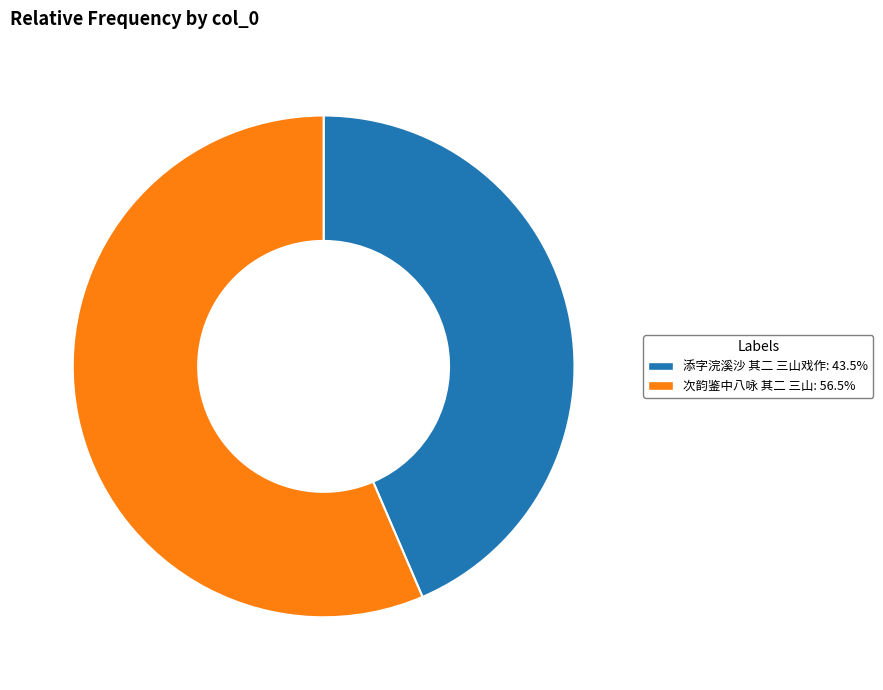

True or false: 次韵鉴中八咏 其二 三山 accounts for 56% of the total.

True